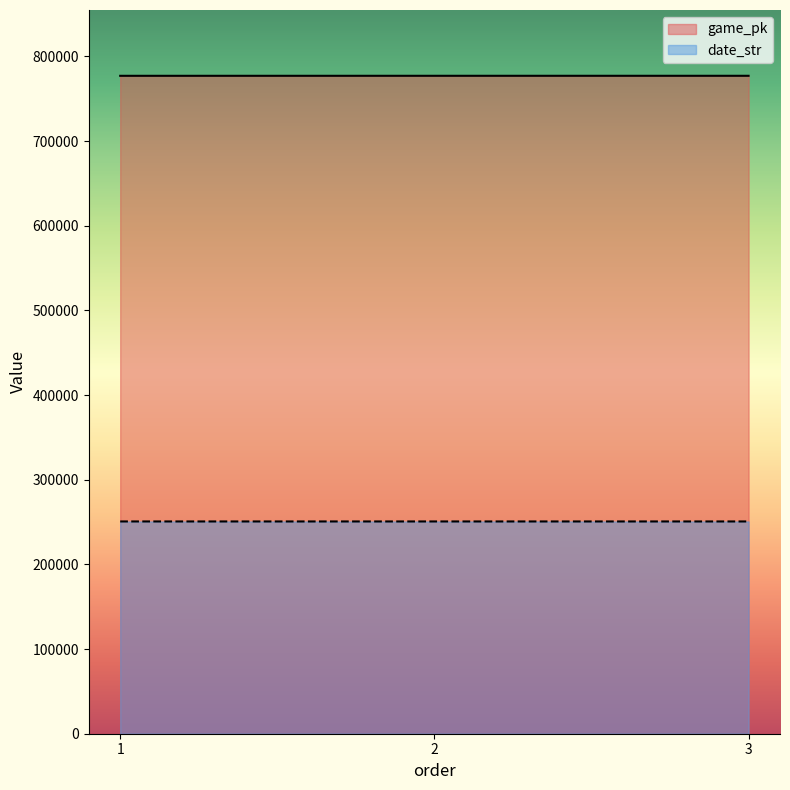

Reading left to right, what are all the values shown in this chart?

game_pk: 777084	777104	777105
date_str: 250720	250719	250718